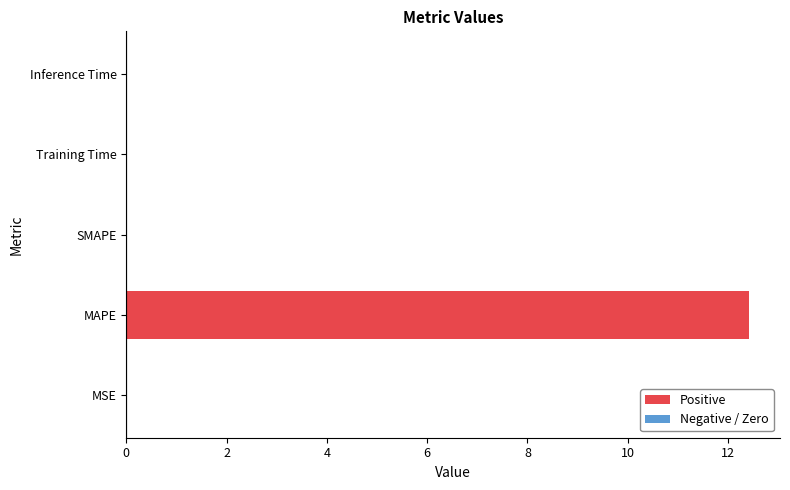

The value at Training Time is 0.0. True or false?

True